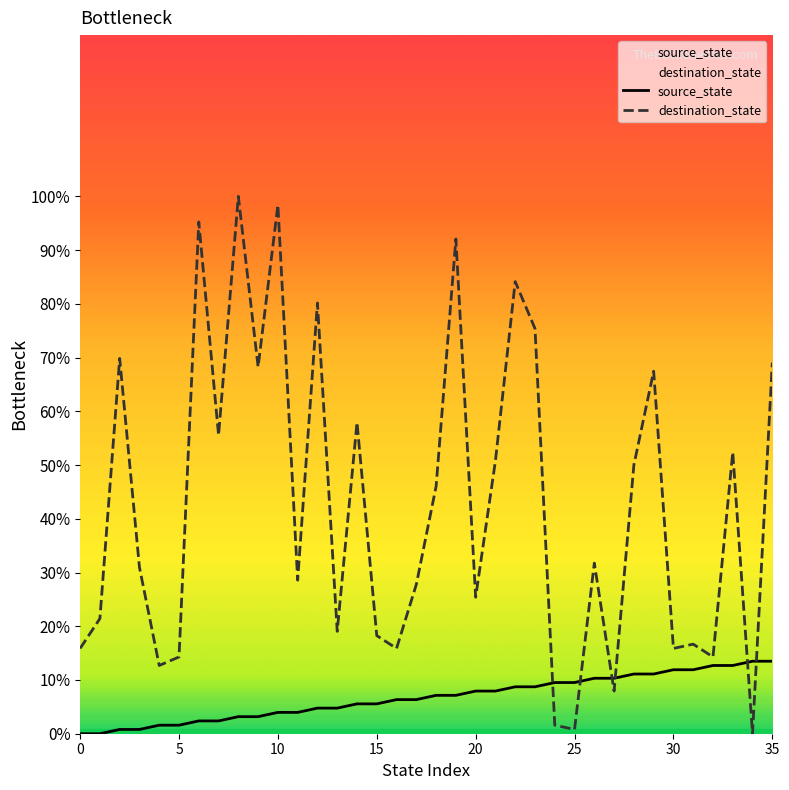

Which series has the widest spread of values?

destination_state